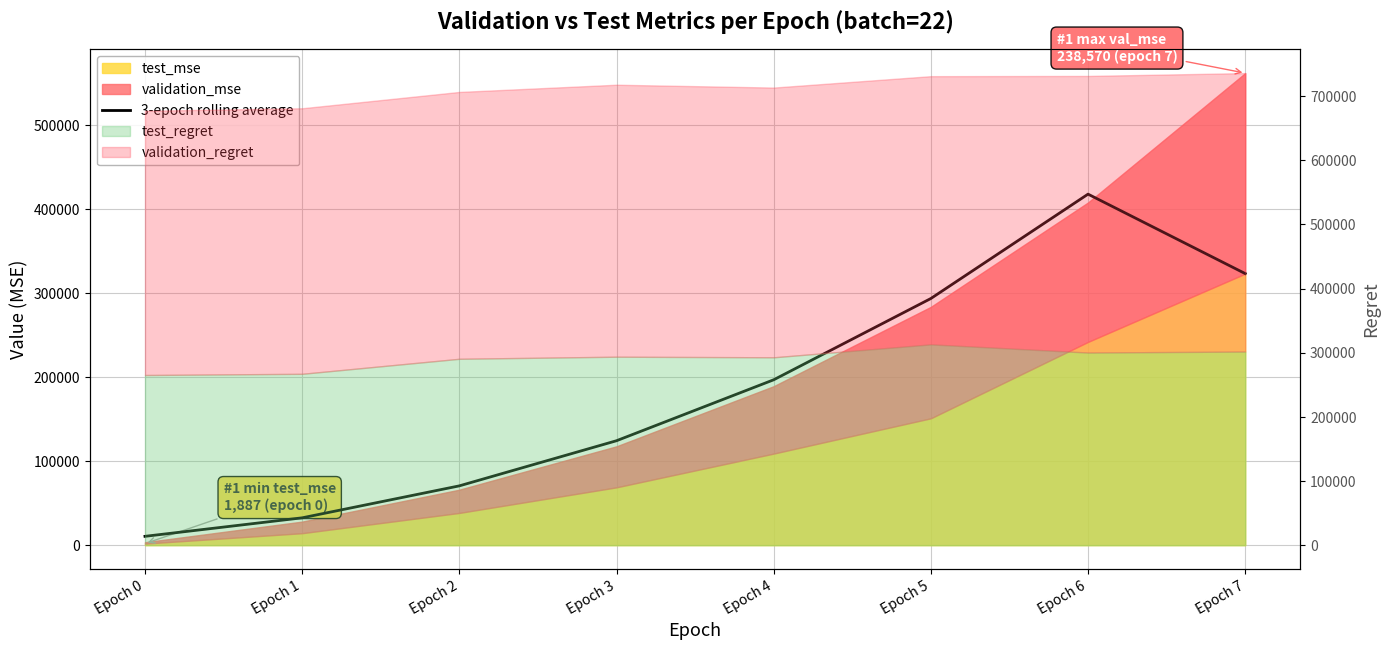

At which label does the data first exceed 196721?

Epoch 4